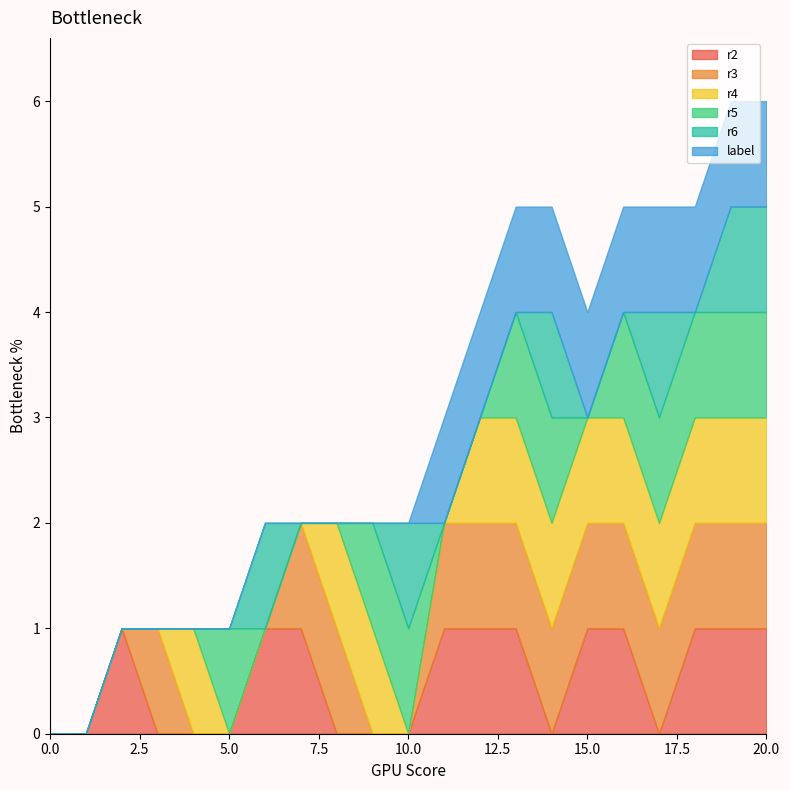

Which series has the largest total across all categories?

r3